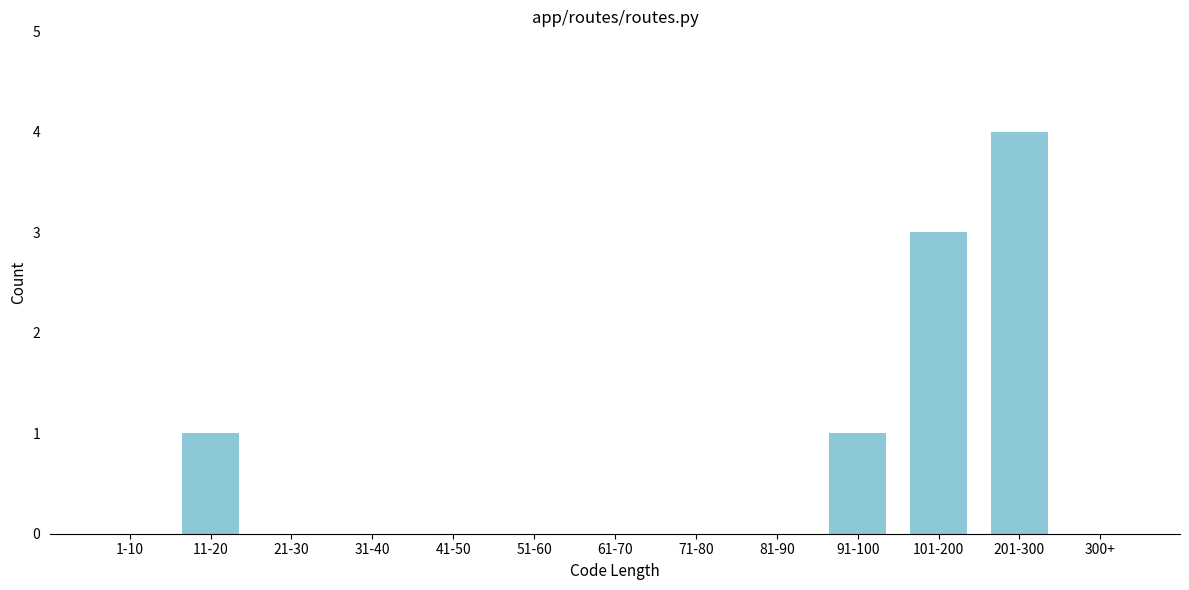

Reading left to right, extract all data points from this chart.

1-10=0	11-20=1	21-30=0	31-40=0	41-50=0	51-60=0	61-70=0	71-80=0	81-90=0	91-100=1	101-200=3	201-300=4	300+=0